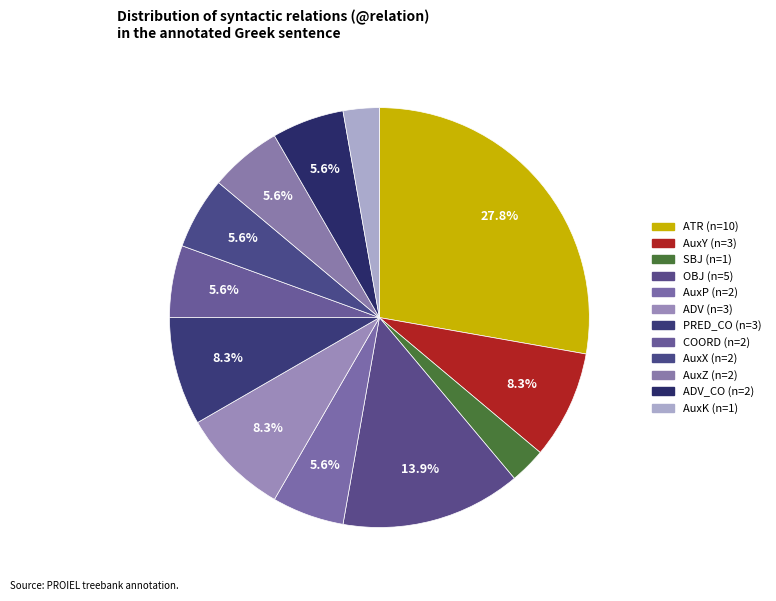

How many segments does this pie chart have?

12